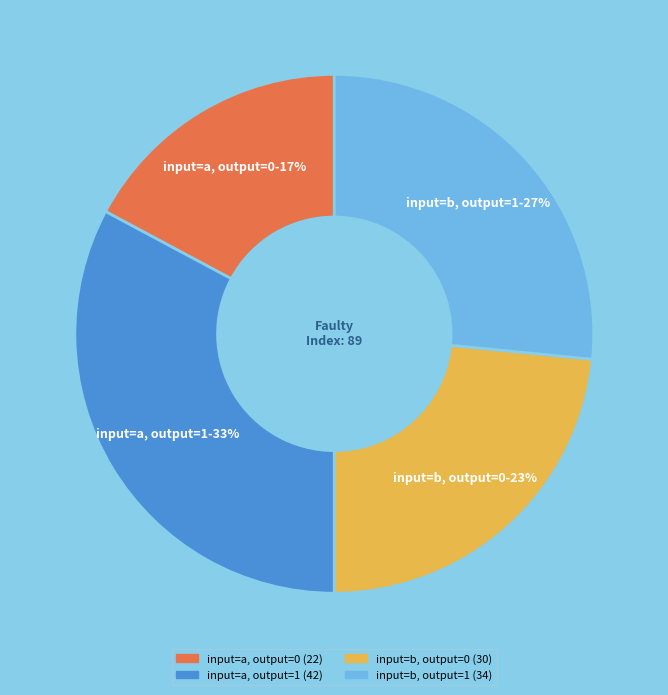

Which has a higher value, input=a, output=0 or input=a, output=1?

input=a, output=1